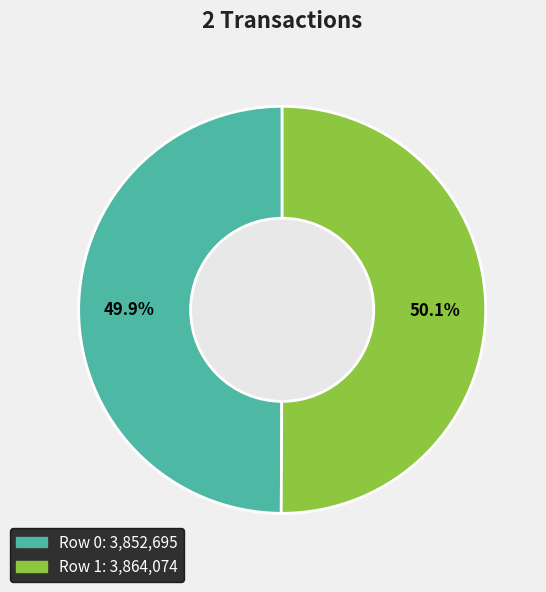

Is there any slice that represents more than half of the pie?

Yes